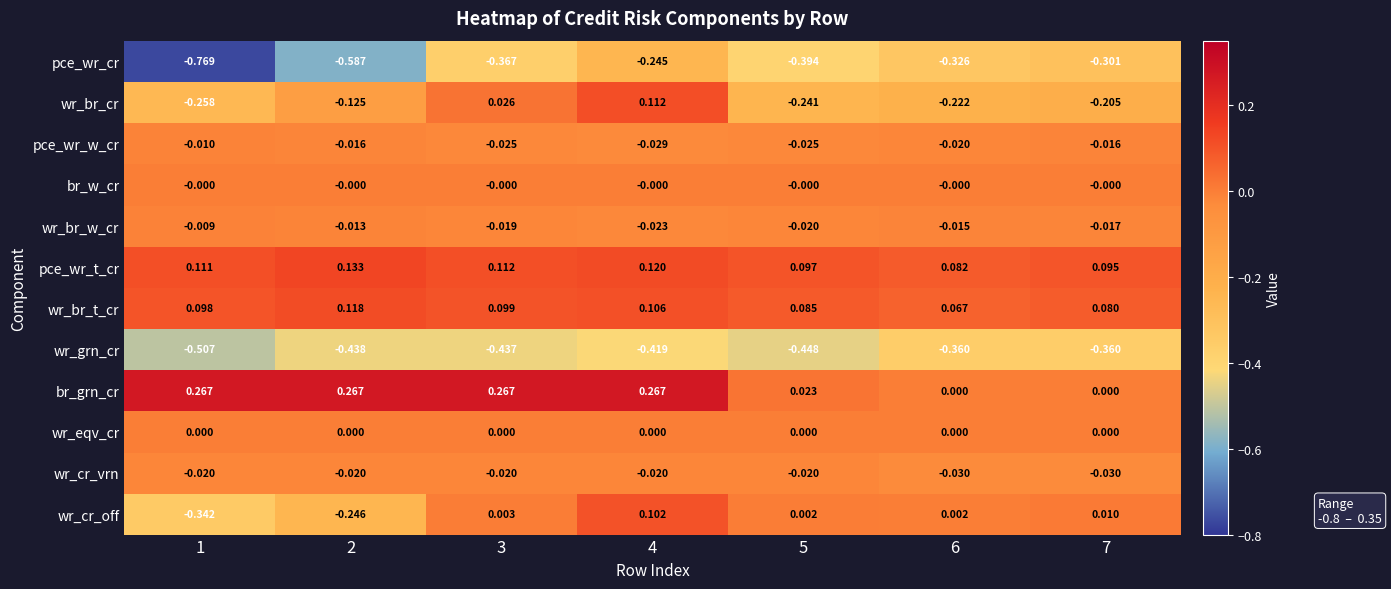

Is the value of wr_br_t_cr at 3 greater than the value of wr_br_cr at 5?

Yes